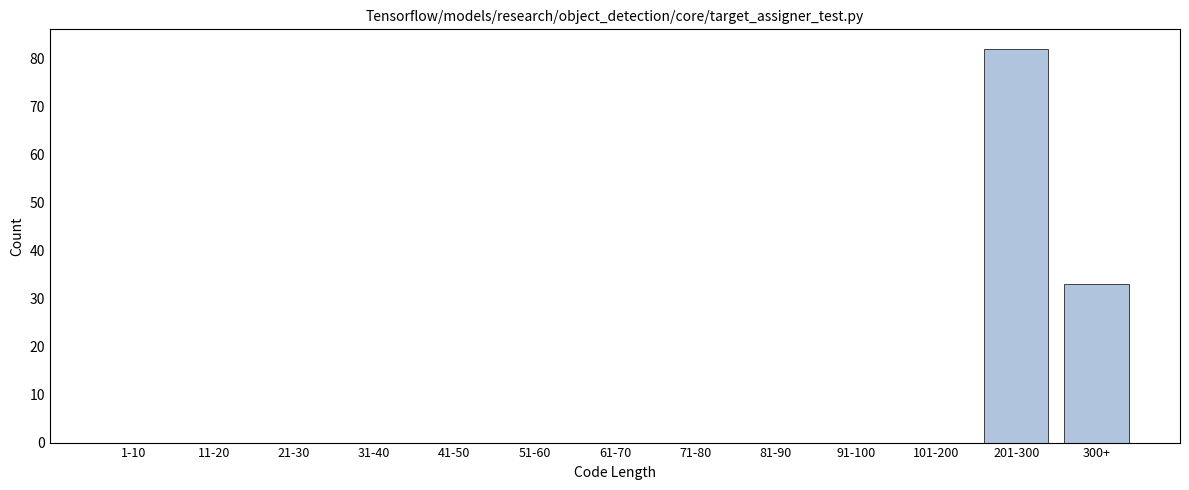

Reading left to right, transcribe all the data shown in this chart.

1-10=0	11-20=0	21-30=0	31-40=0	41-50=0	51-60=0	61-70=0	71-80=0	81-90=0	91-100=0	101-200=0	201-300=82	300+=33